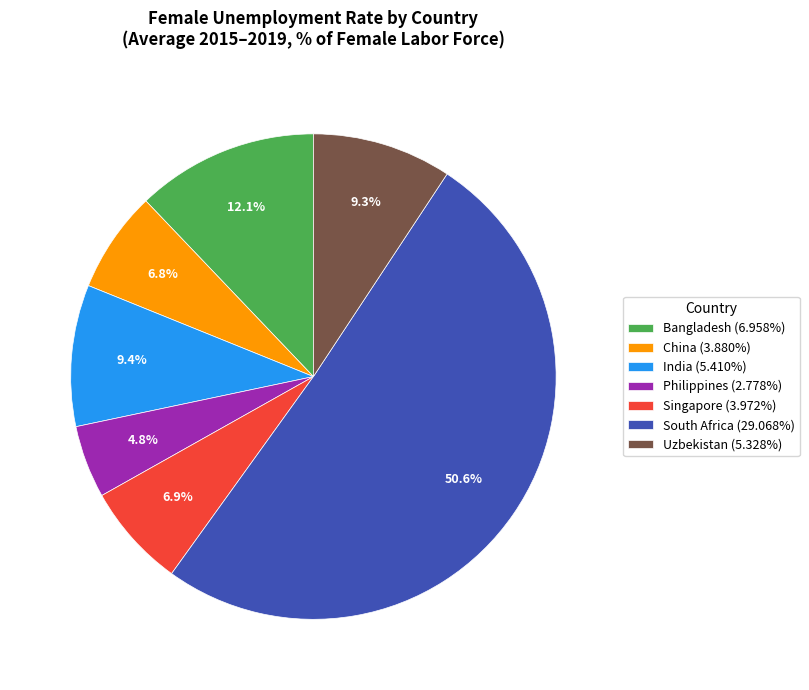

True or false: Singapore accounts for 7% of the total.

True